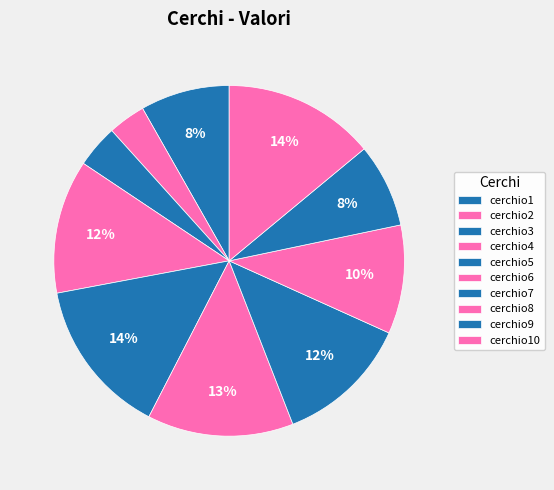

Is it true that cerchio2 is 3% of the pie?

True